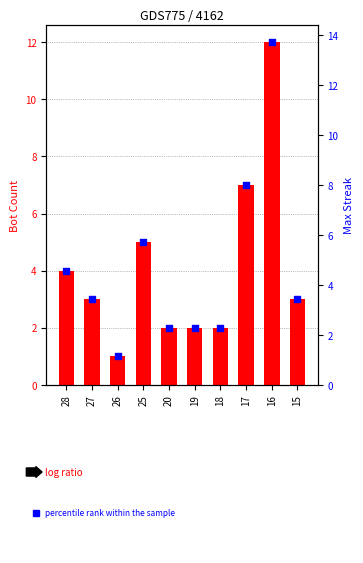

What are all the series names shown in the legend?

Bot Count, percentile rank within sample